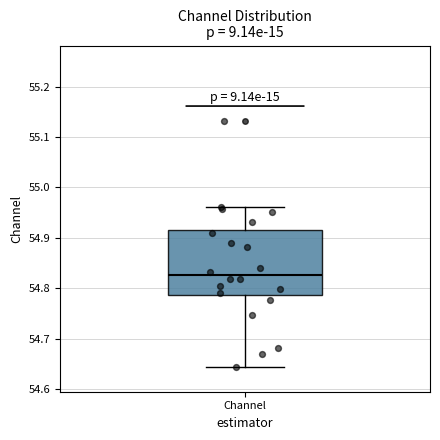

Read this box plot against the y-axis: the position of the median line, the range covered by the box, and the ends of both whiskers. The values are not printed on the chart, so give them approximately, as read against the axis.

median 54.83, box 54.79 to 54.92, whiskers 54.64 to 54.96